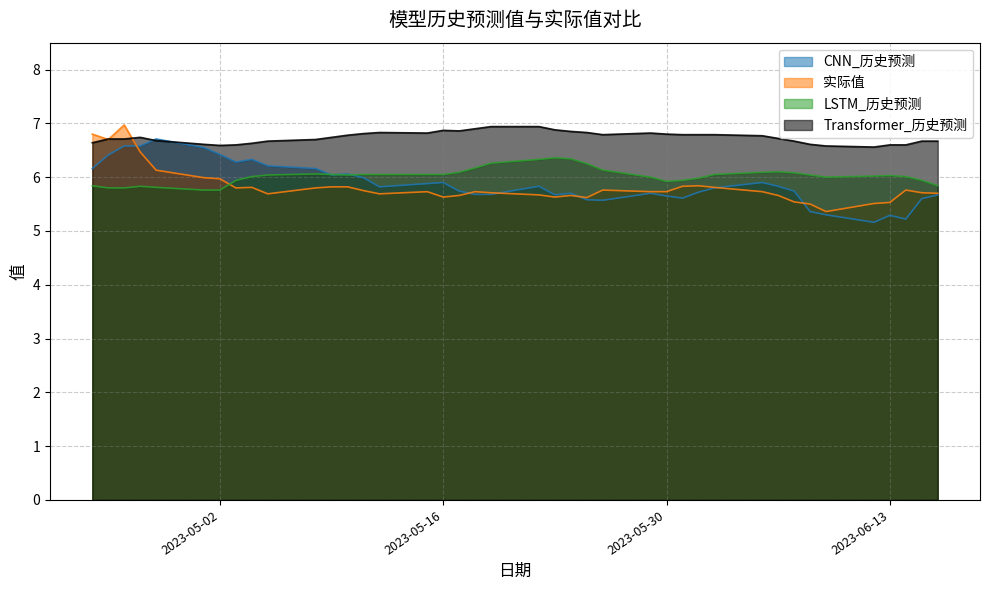

What are all the series names shown in the legend?

CNN_历史预测, 实际值, LSTM_历史预测, Transformer_历史预测